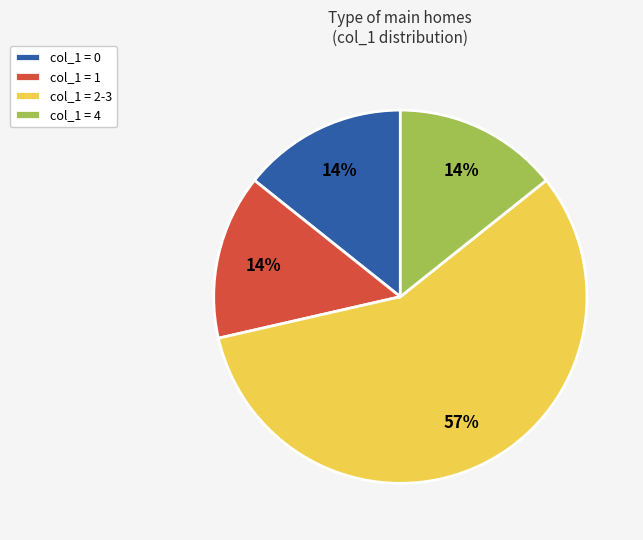

To the nearest percent, what is the average slice percentage?

25%